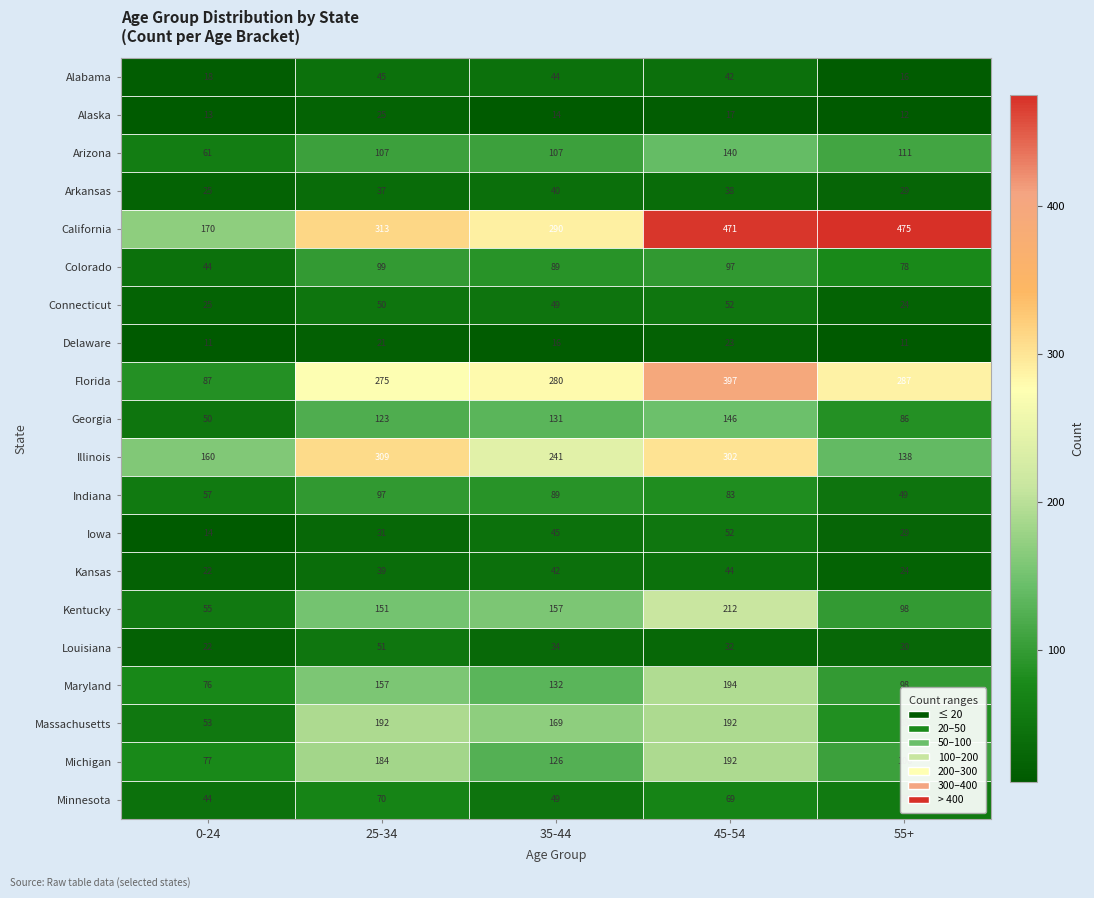

Is the value of Delaware at 25-34 greater than the value of Massachusetts at 35-44?

No